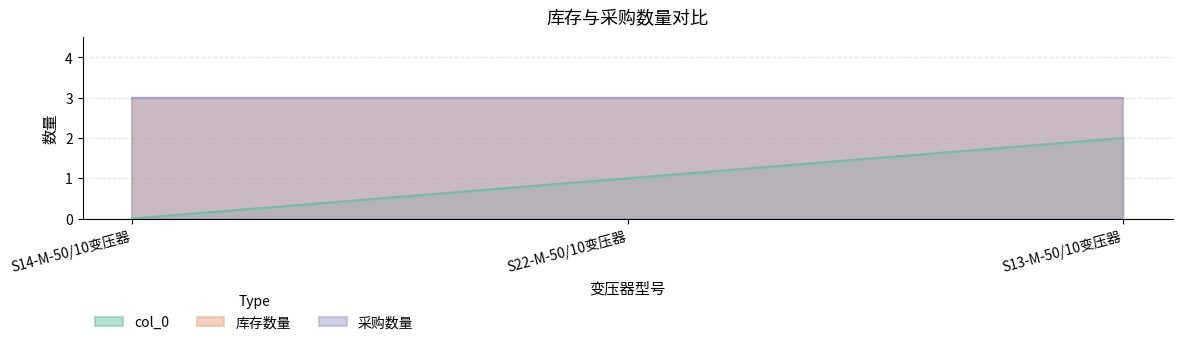

Which series changed the most between S14-M-50/10变压器 and S13-M-50/10变压器?

col_0